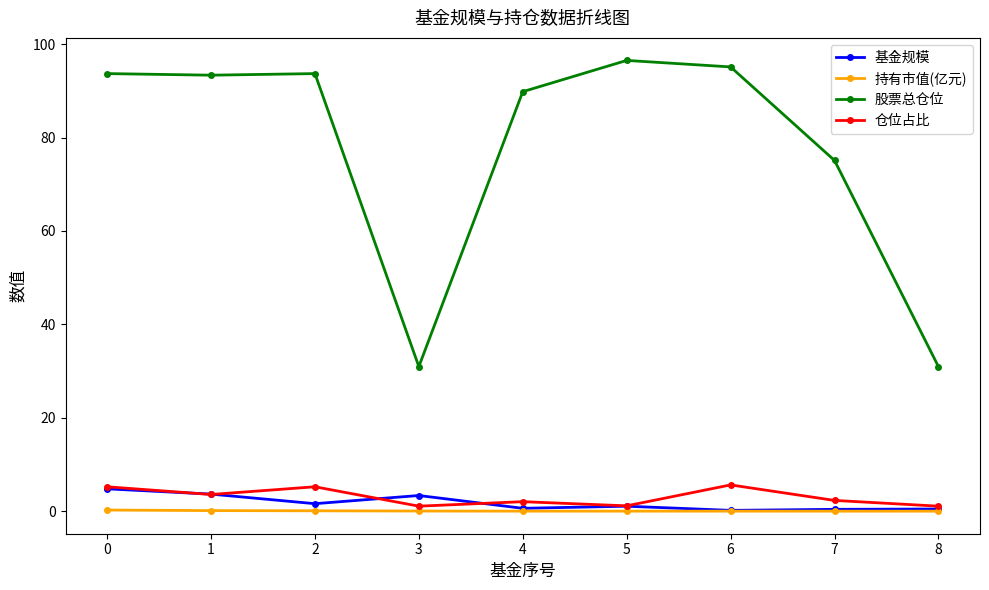

True or false: 仓位占比 has more than 1 interior local peaks.

True